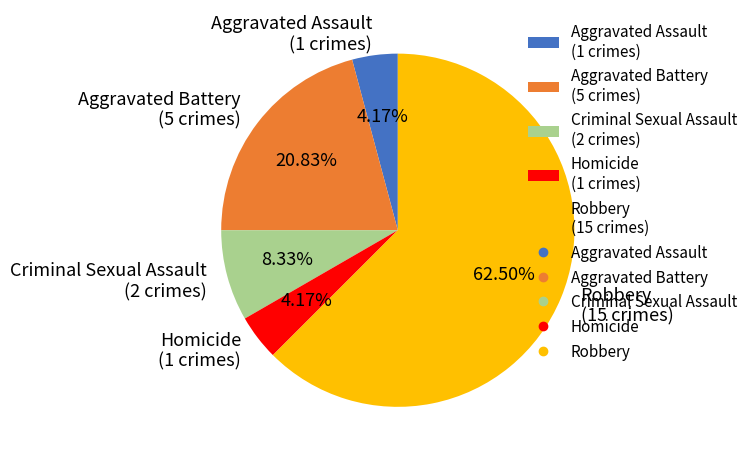

To the nearest percent, what percentage of the pie is Aggravated Battery?

21%